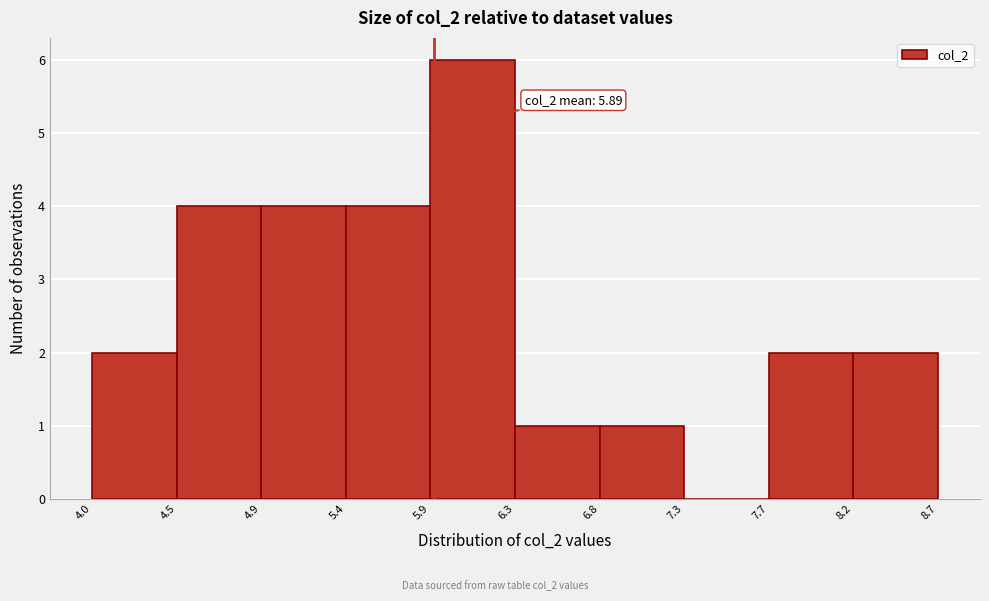

Over which range of the x-axis is the bar tallest?

5.9 to 6.3